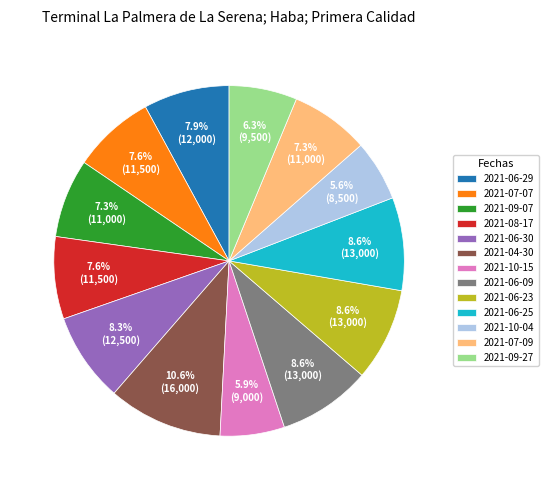

Does any single category account for the majority?

No